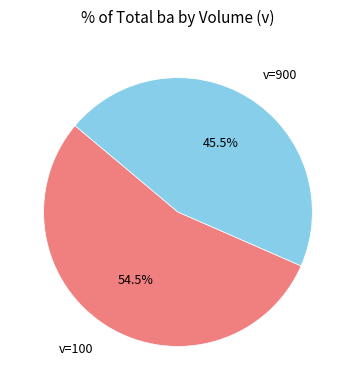

Rank the categories by value from highest to lowest.

v=100, v=900